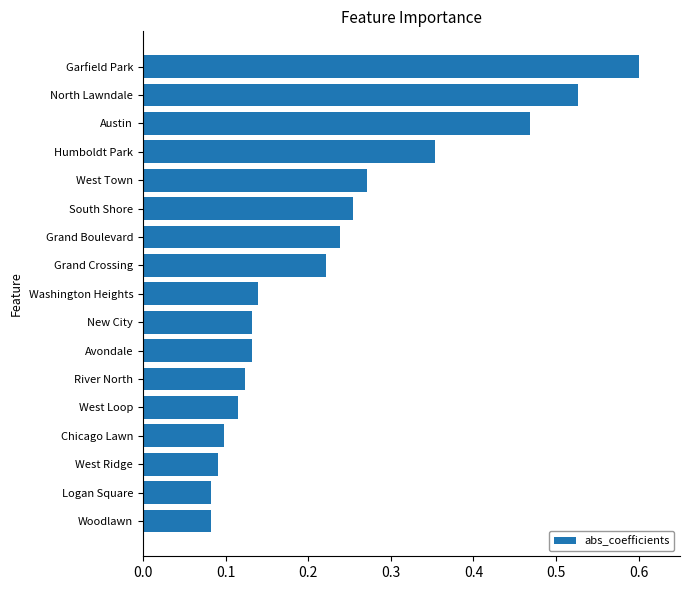

How many values are between 0 and 1?

17